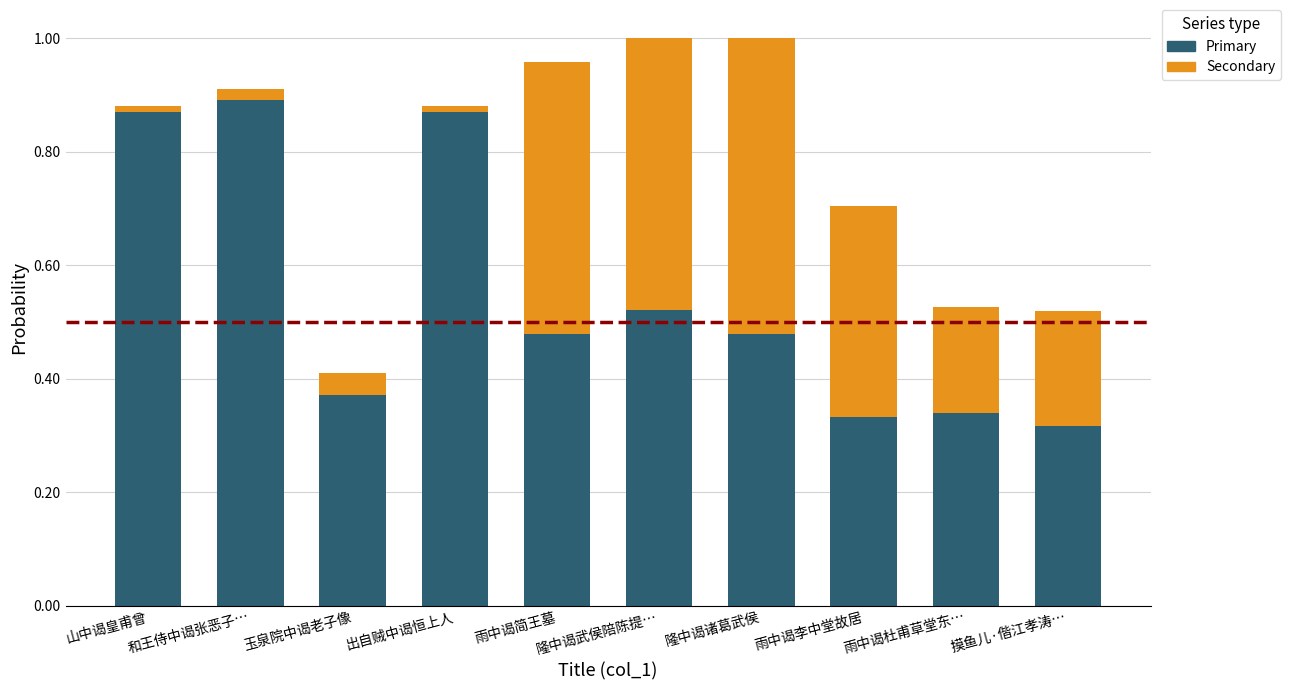

Where is Primary nearest to the value 0?

摸鱼儿·偕江孝涛…